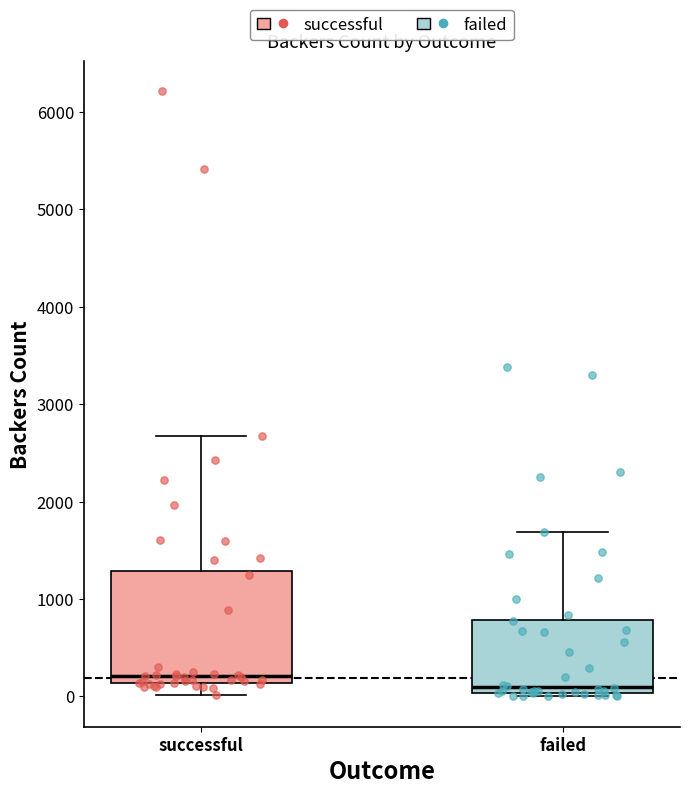

Which box has the lowest median line?

failed